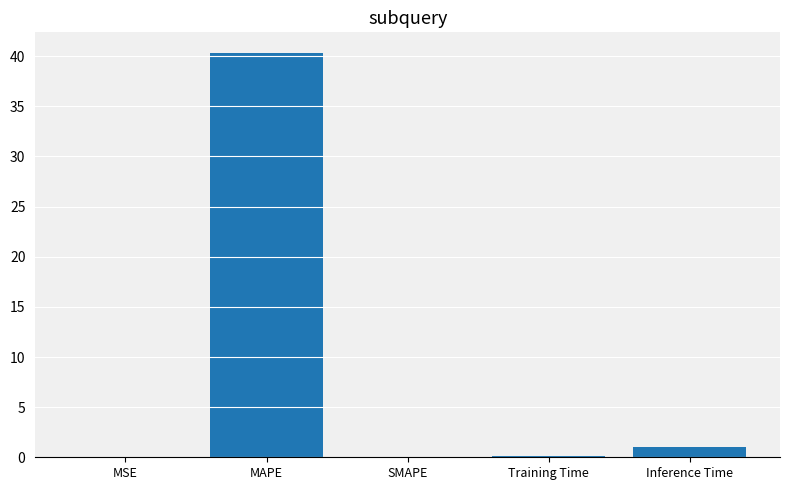

How many data points does each series have?

5